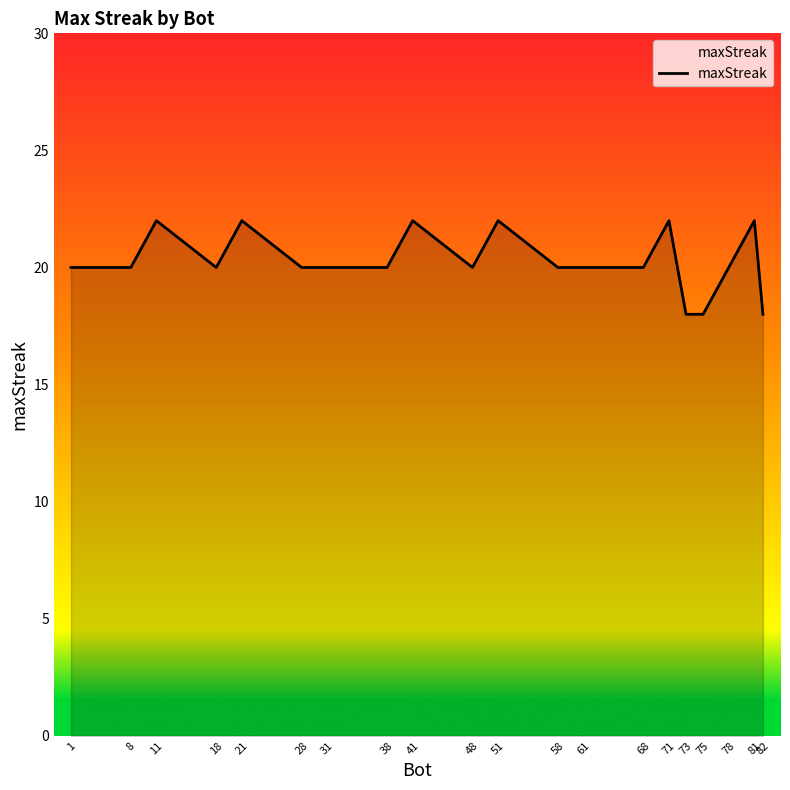

How many lines are shown in the chart?

1